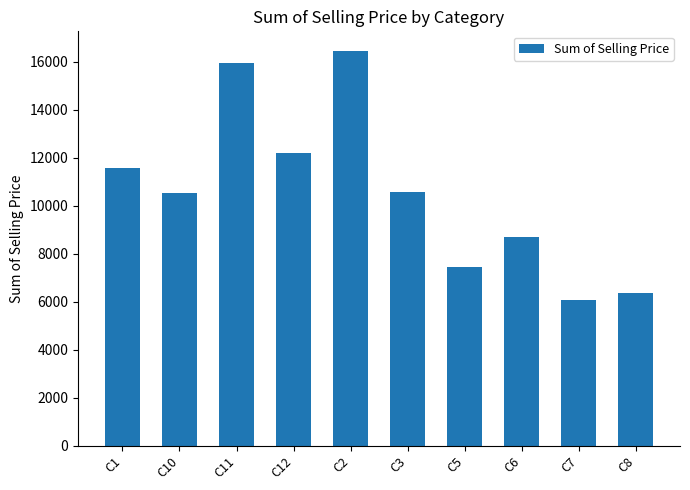

What position from the left is C11?

3